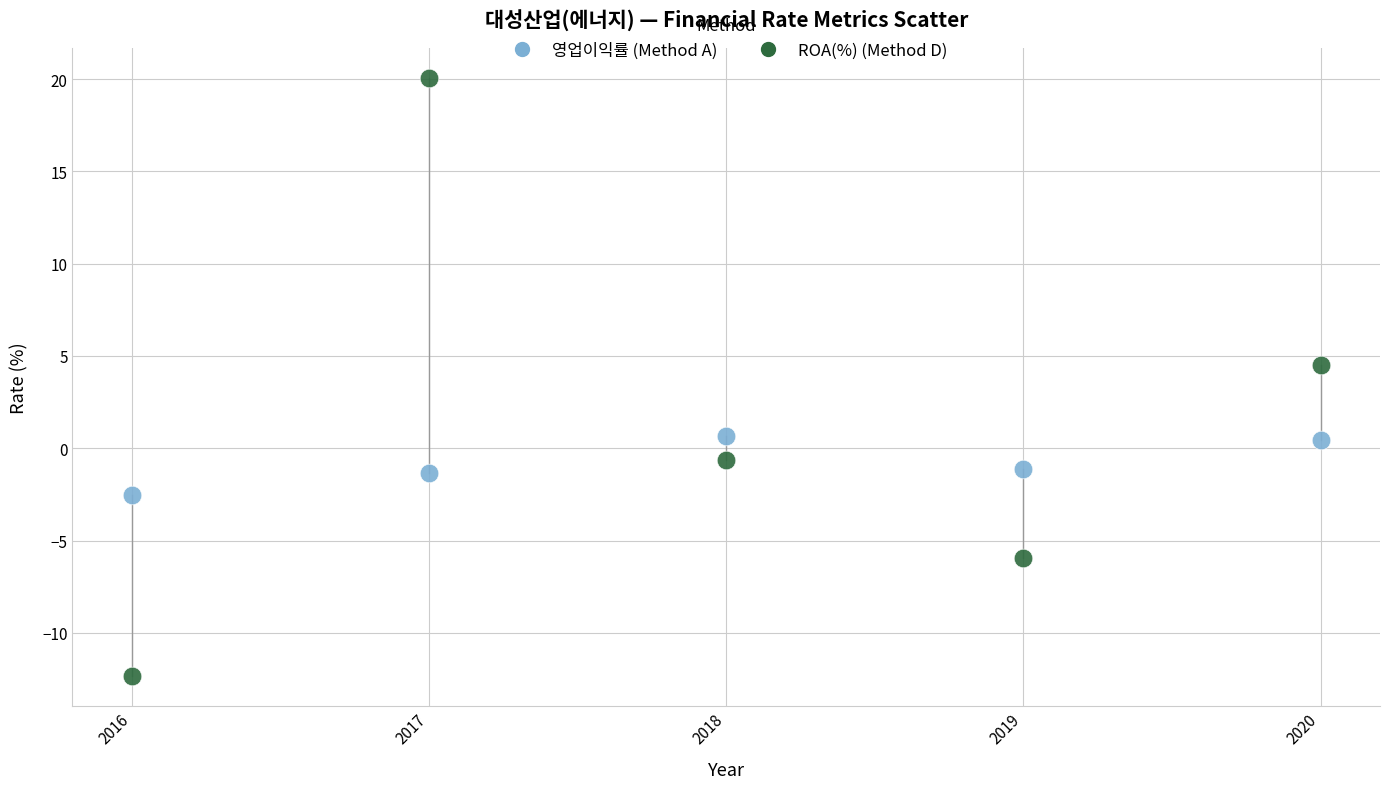

In the ROA(%) (Method D) series, what Y value is closest to 3?

4.5